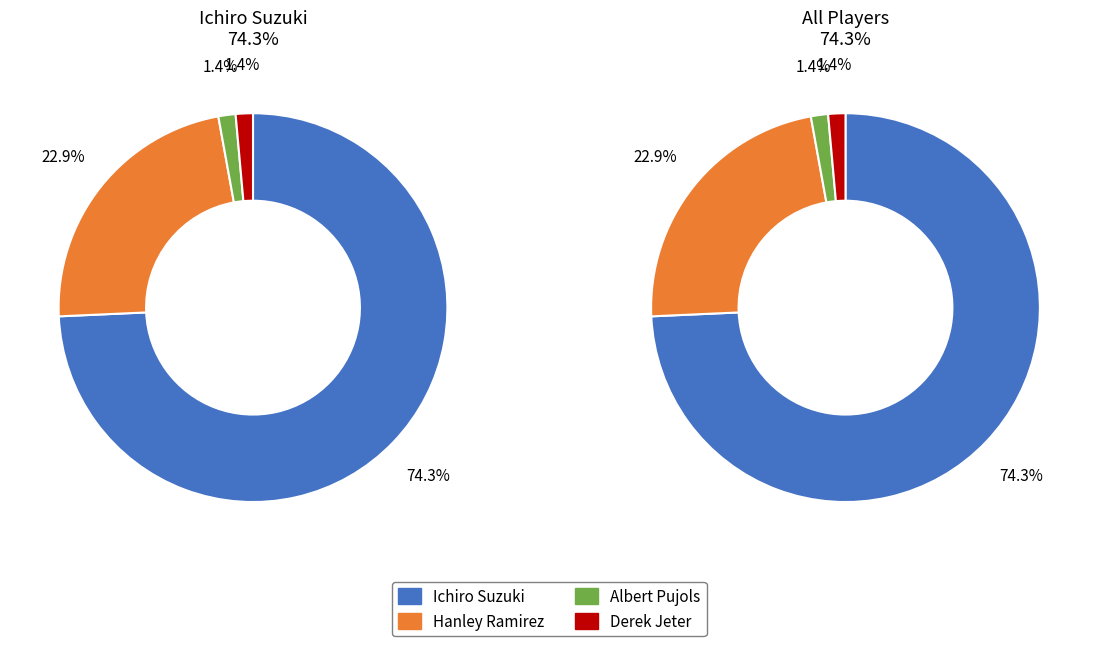

Which slice is the largest?

Ichiro Suzuki